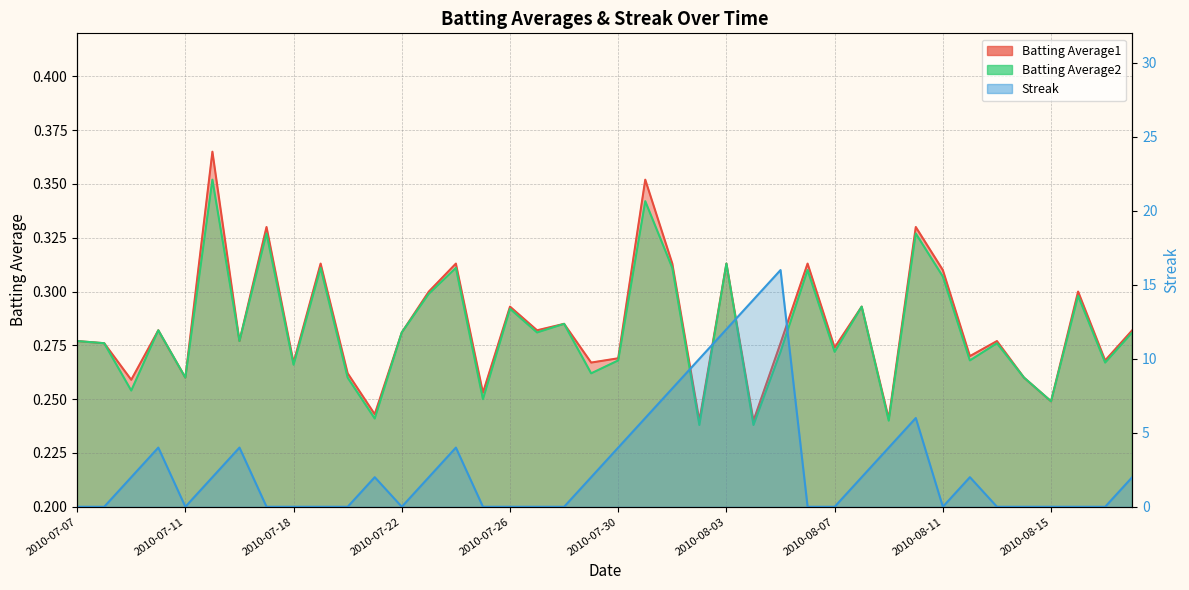

Where is the first local maximum for Batting Average1?

2010-07-10